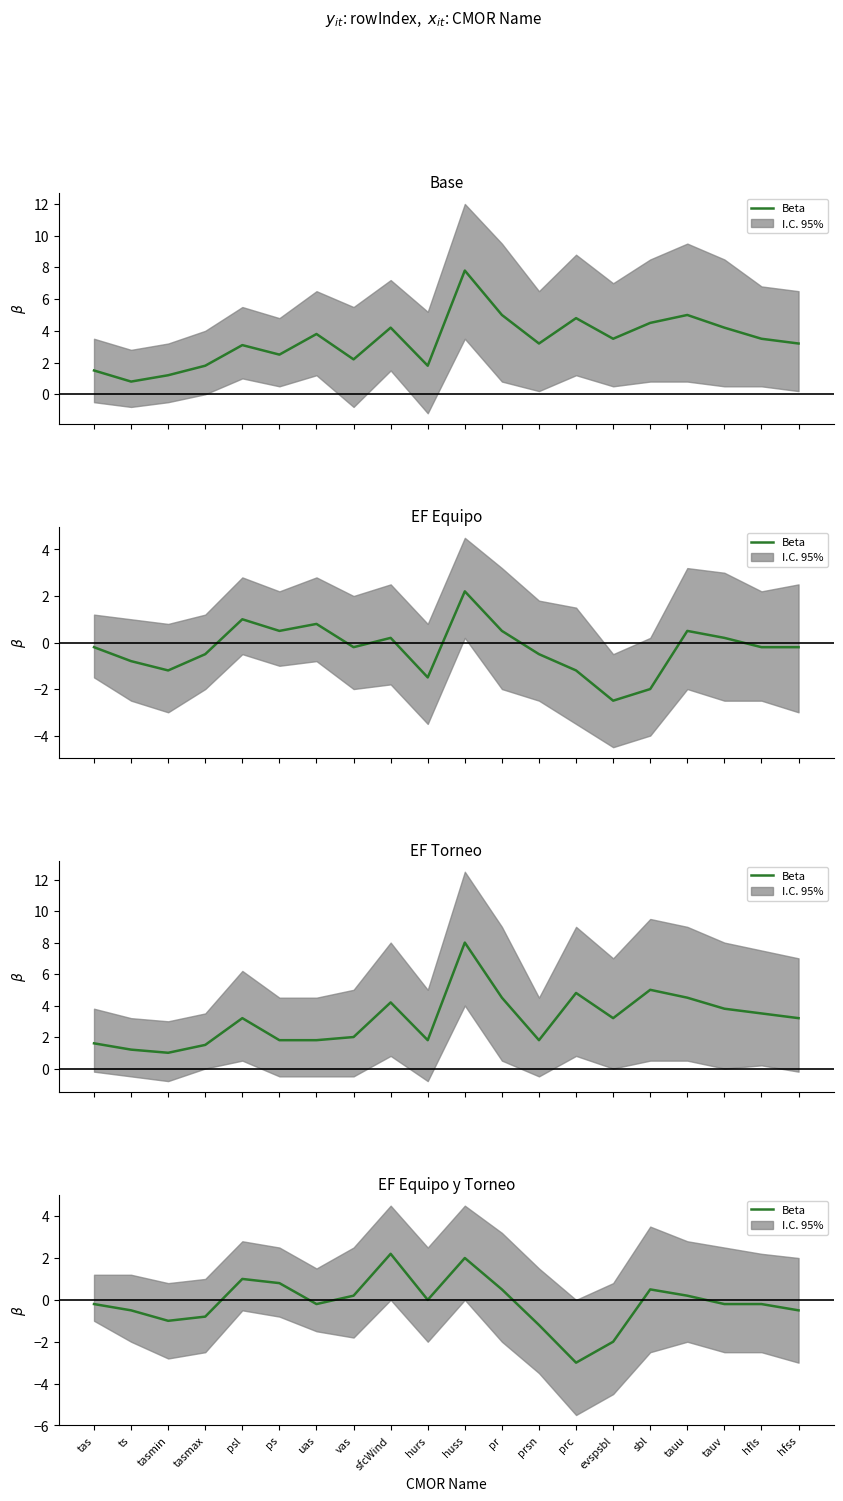

List the labels in order of value, smallest first.

prc, evspsbl, prsn, tasmin, tasmax, ts, hfss, tas, uas, tauv, hfls, hurs, vas, tauu, pr, sbl, ps, psl, huss, sfcWind